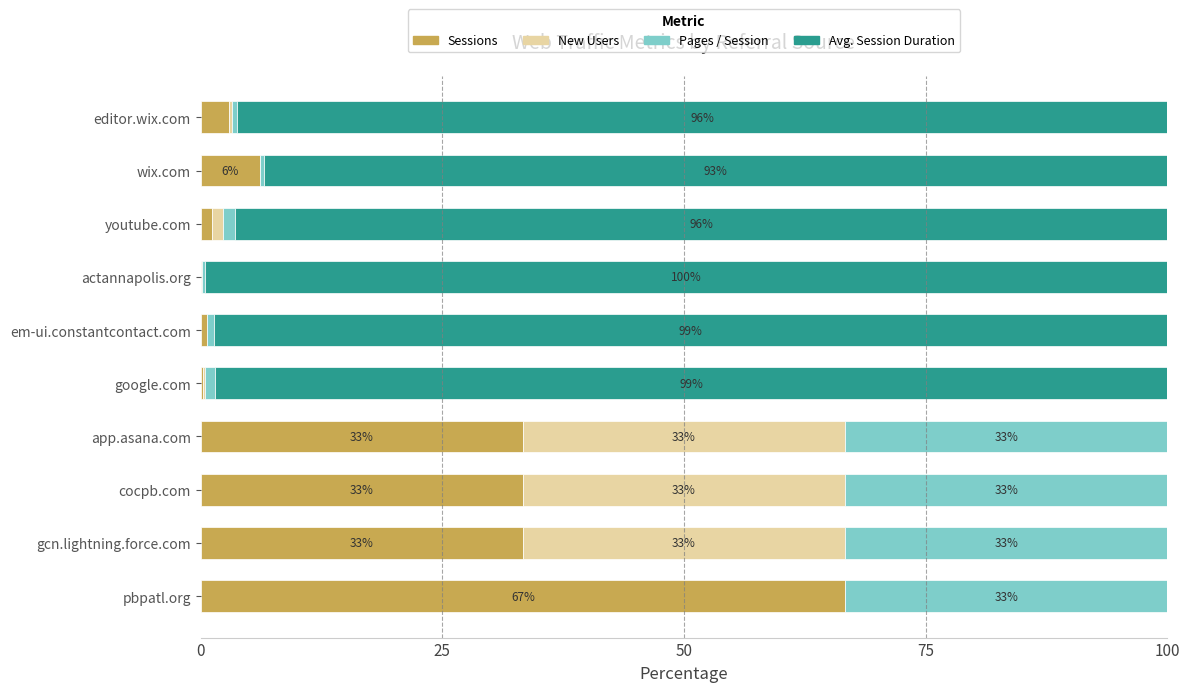

What is the maximum value for Sessions?

66.7